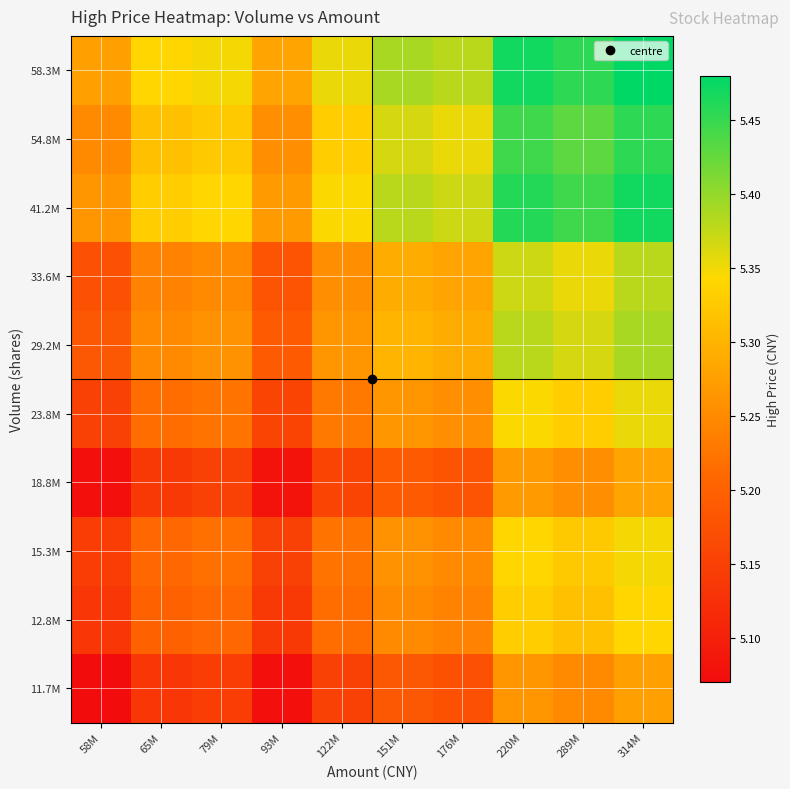

What is the greatest value displayed?

5.5